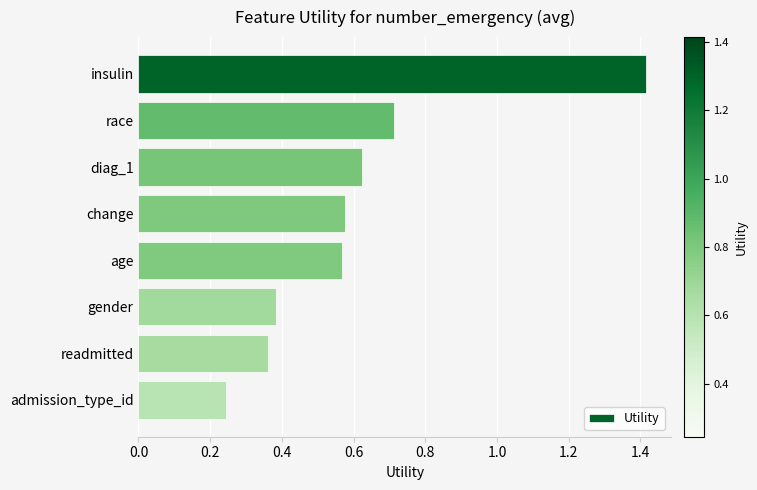

How many values are between 0 and 1?

7